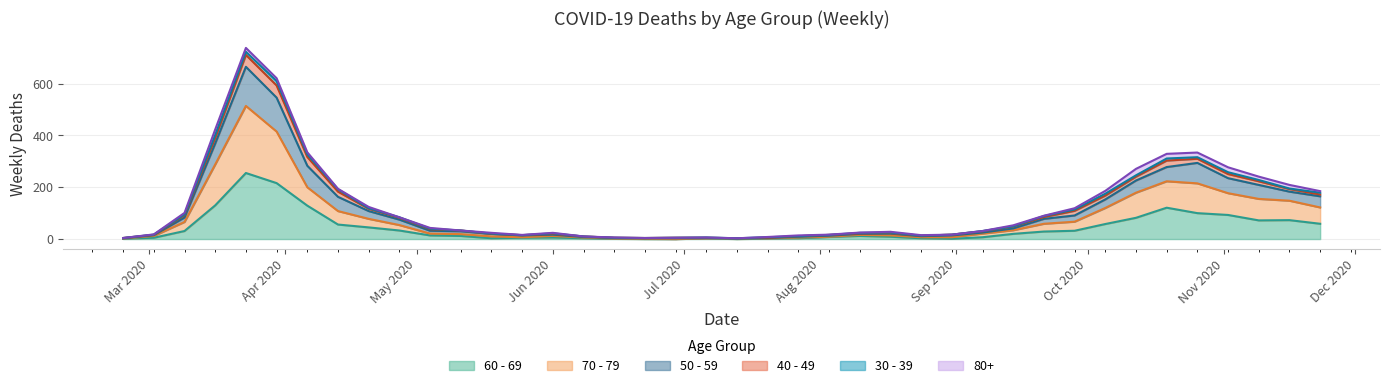

Does the chart display data point markers on the line(s)?

No